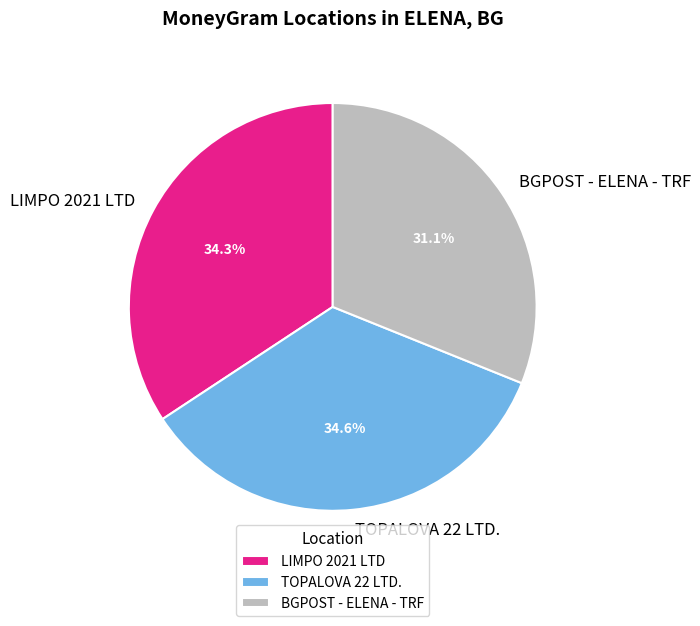

To the nearest percent, what is the difference between the BGPOST - ELENA - TRF and LIMPO 2021 LTD slice percentages?

3%